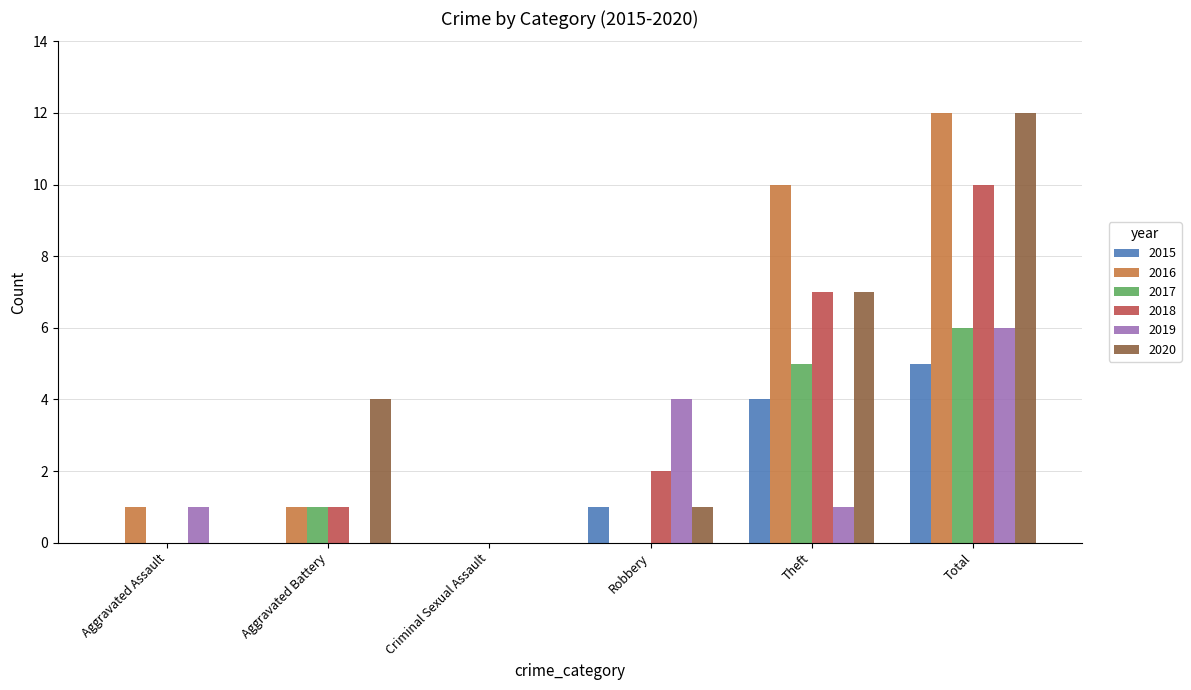

What is the difference between the 2016 values at Aggravated Battery and Robbery?

1